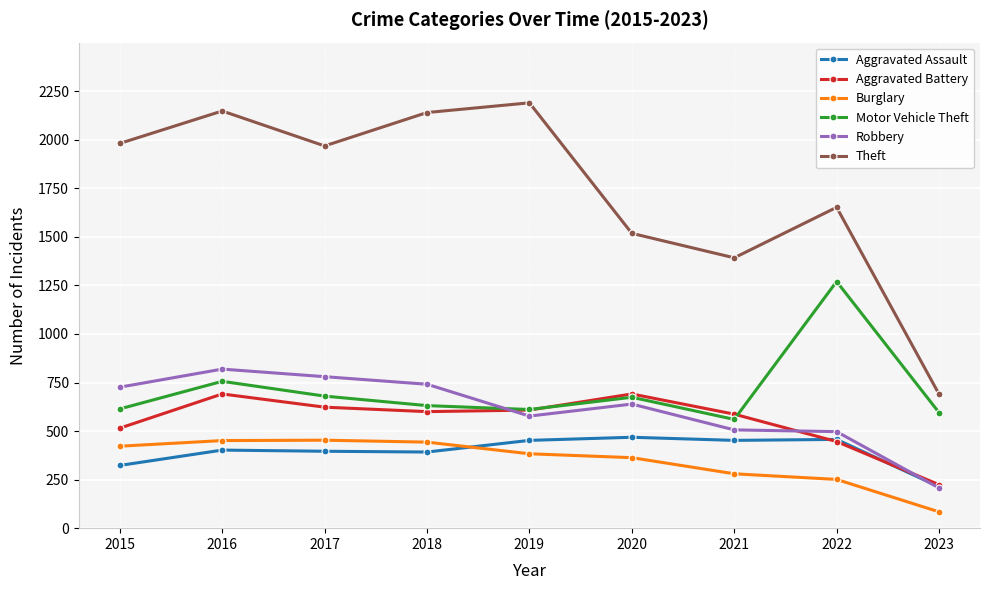

Where is the first local maximum for Theft?

2016